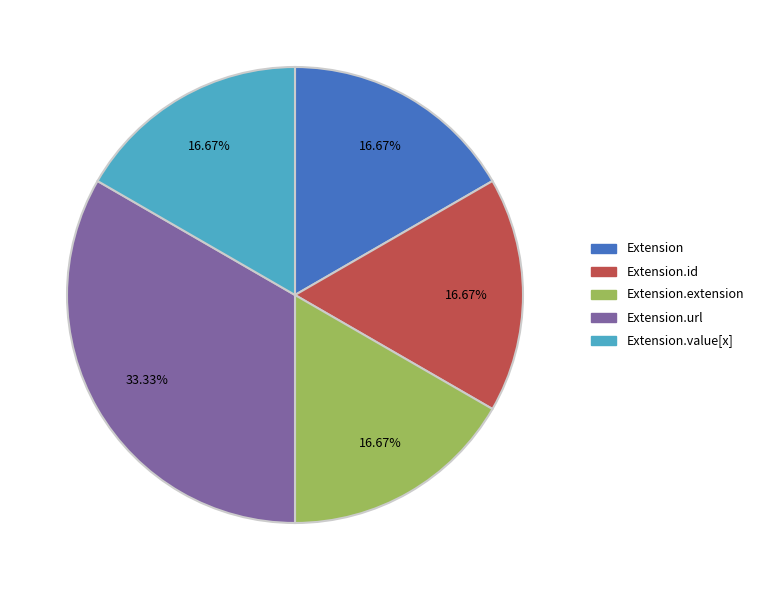

What is the ratio of the value at Extension.id to the value at Extension.extension?

1.0